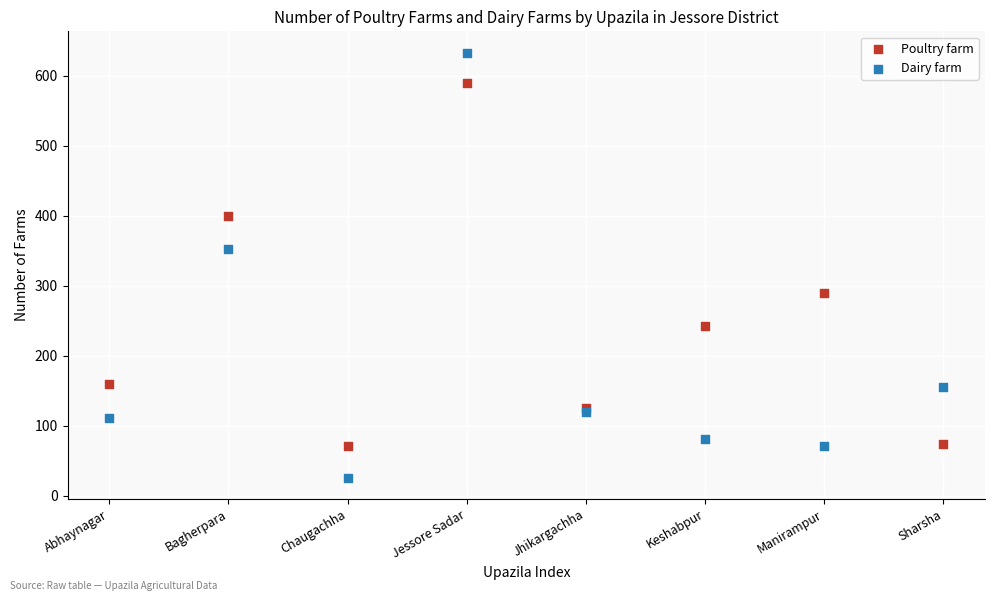

In the Poultry farm series, what Y value is closest to 330?

290